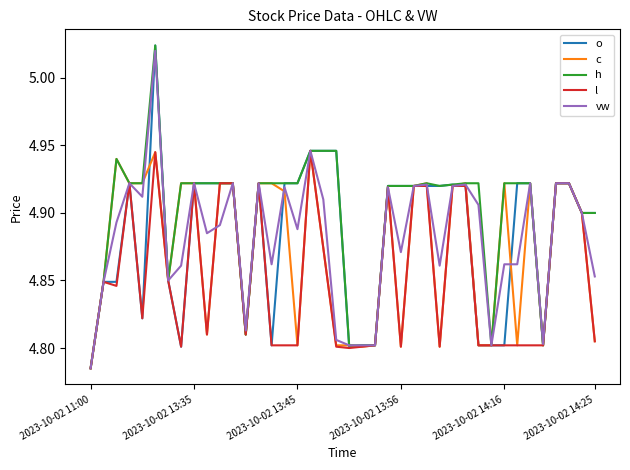

What are all the series names shown in the legend?

o, c, h, l, vw